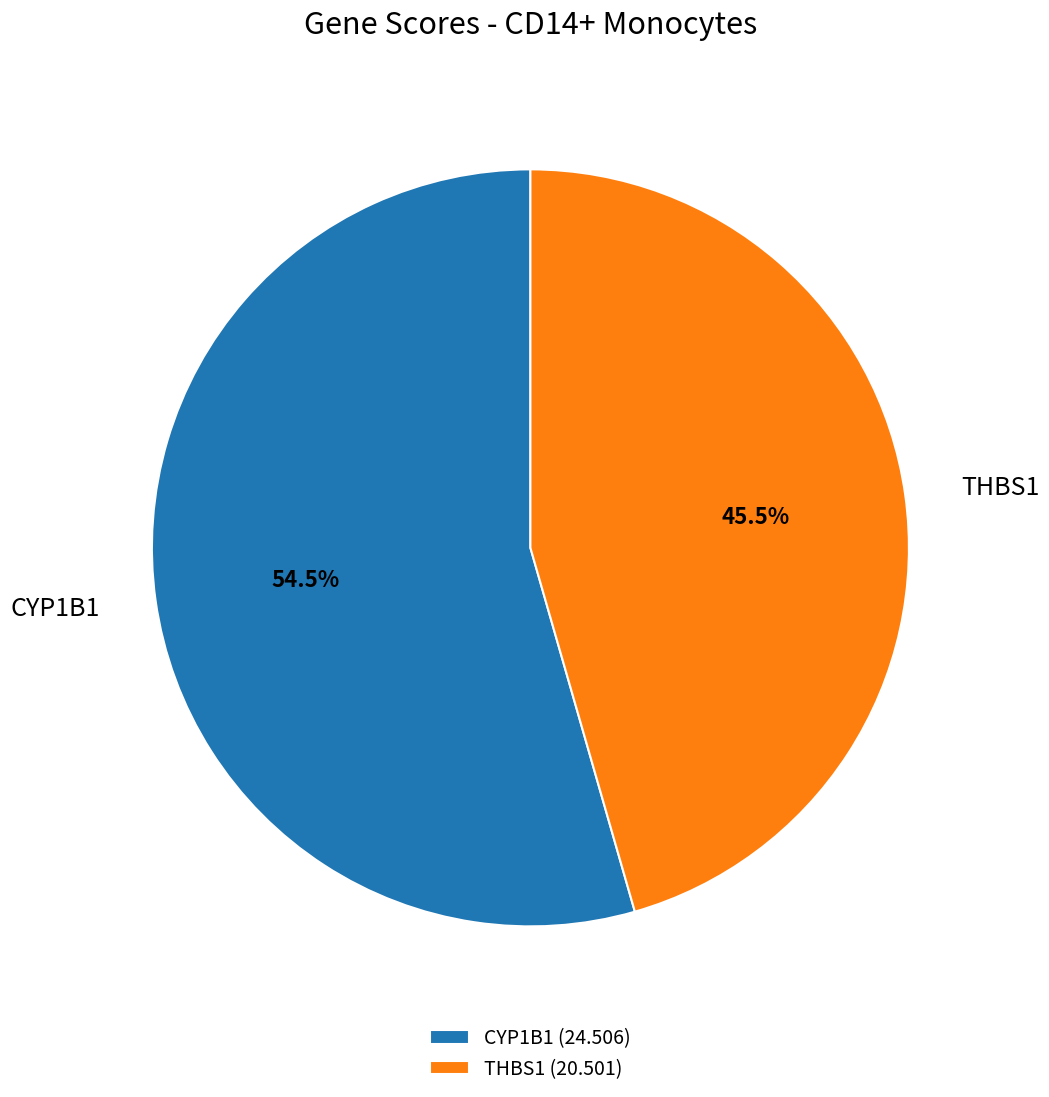

How many segments does this pie chart have?

2